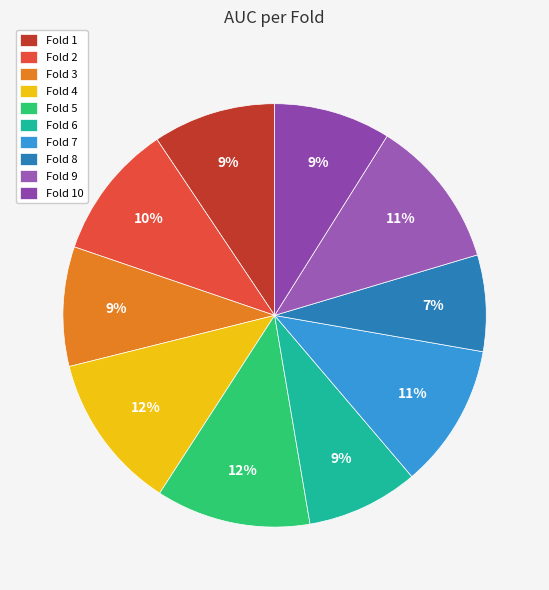

What is the total percentage of Fold 1 and Fold 5?

21.2%